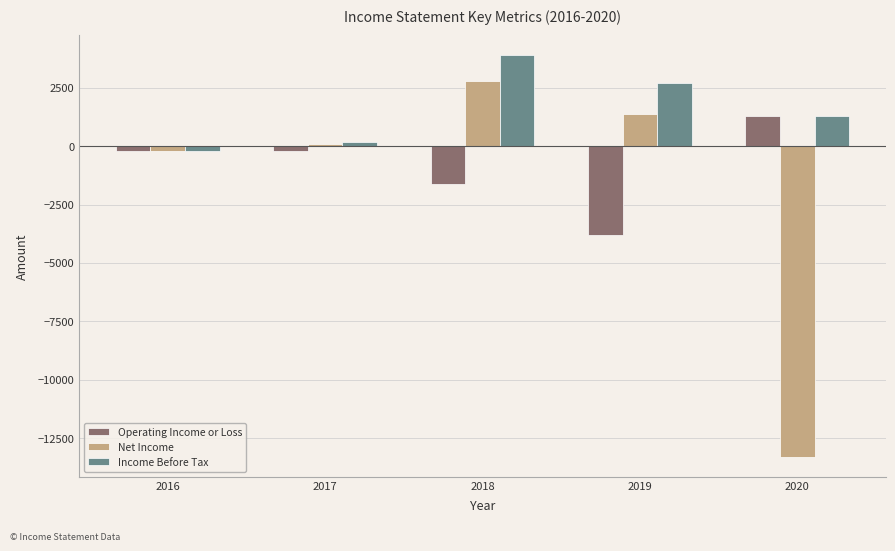

The value of Operating Income or Loss at 2020 is 522. True or false?

False